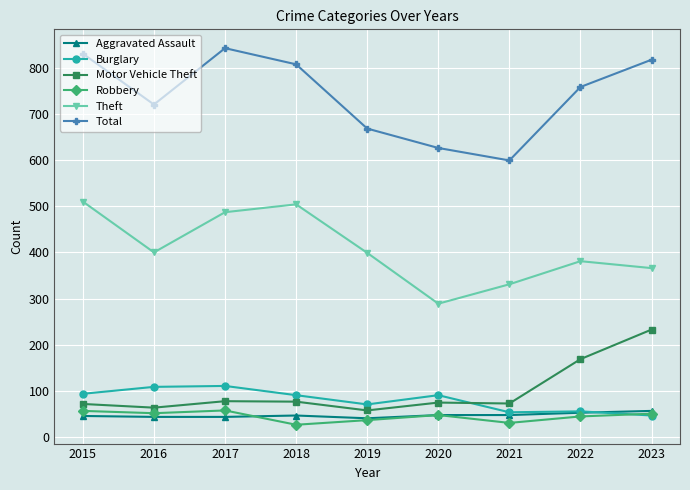

True or false: Burglary has more than 0 points higher than both neighbors.

True